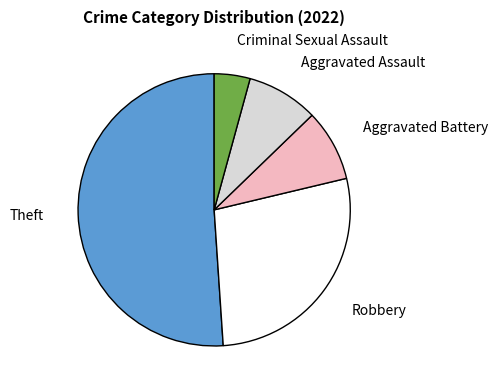

Is the sum of Aggravated Assault and Criminal Sexual Assault greater than half?

No